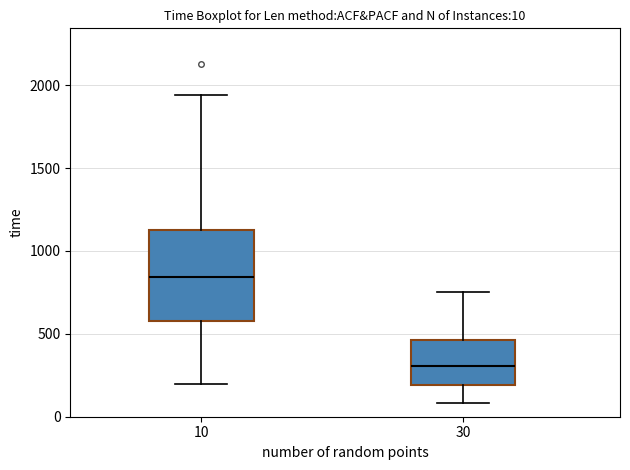

Which box has the lowest median line?

30